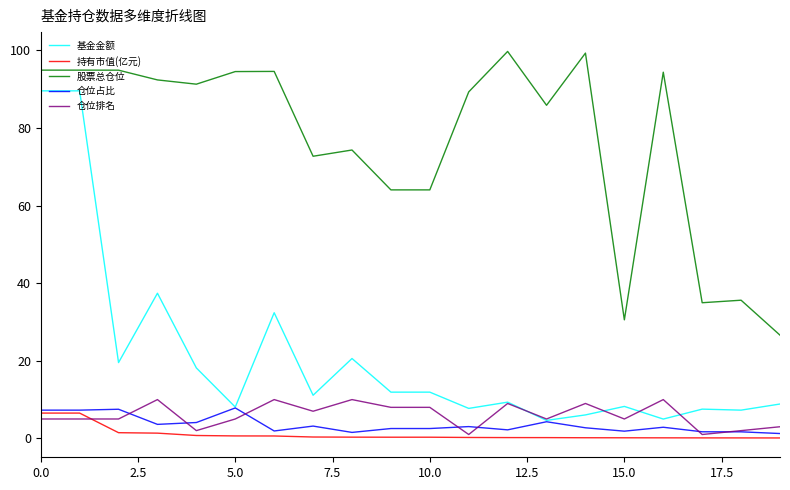

Which series has the largest range (max minus min)?

基金金额